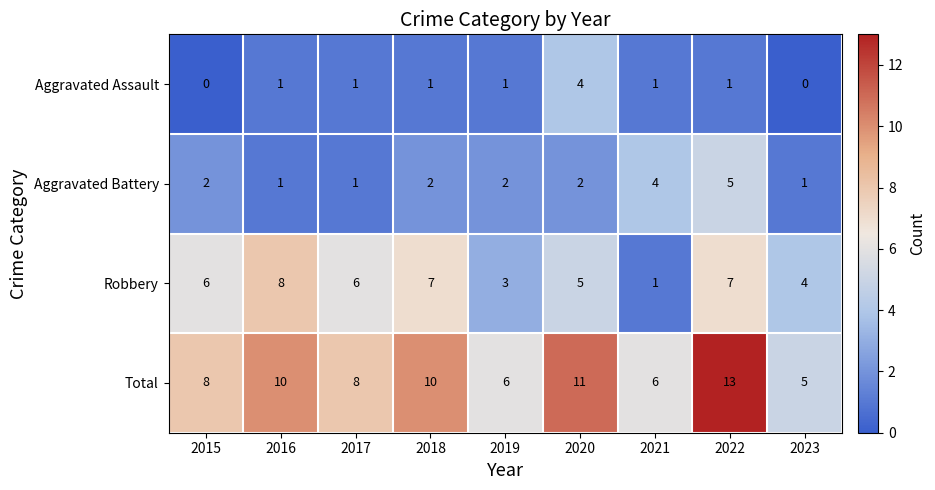

Is the value of Aggravated Battery at 2023 greater than the value of Robbery at 2019?

No